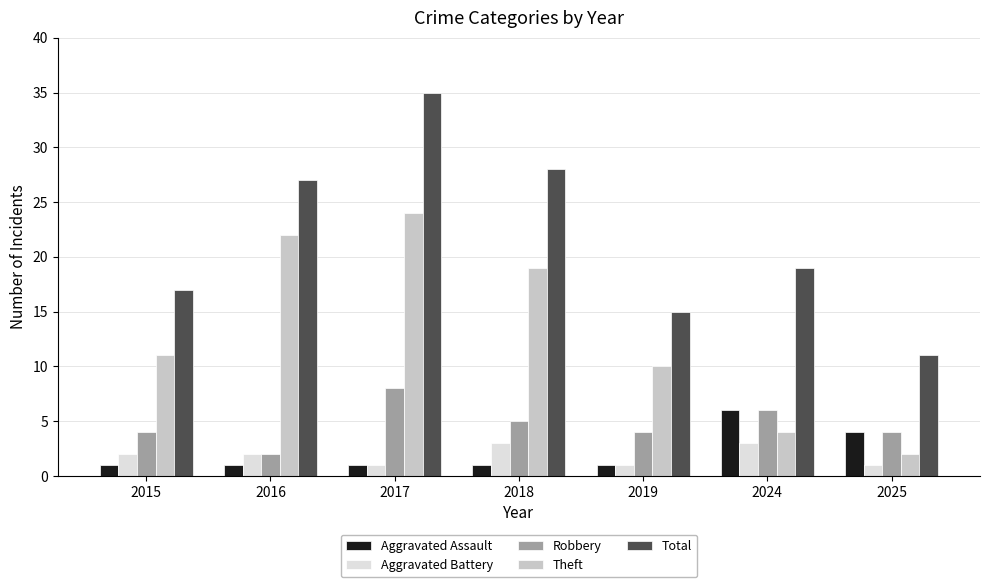

What value does the Robbery series have at 2024?

6